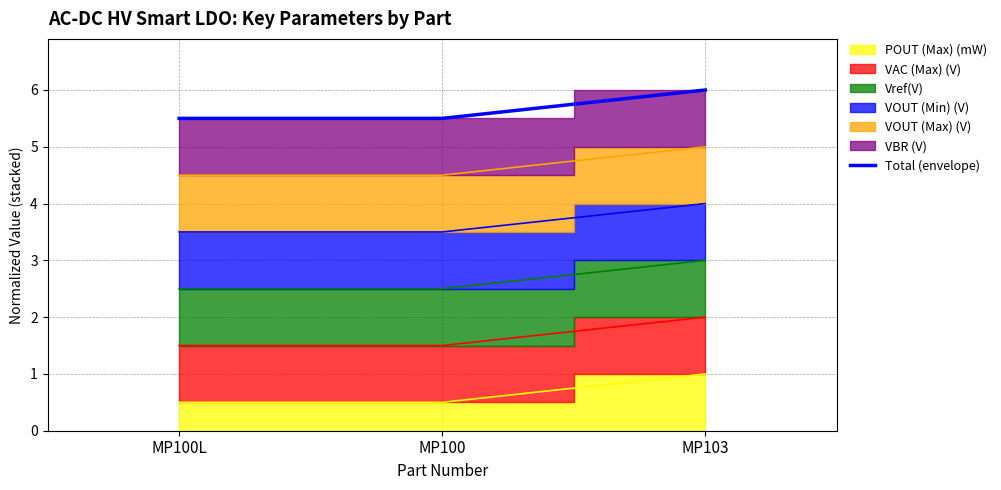

Which has a higher value, MP100 or MP103?

MP103